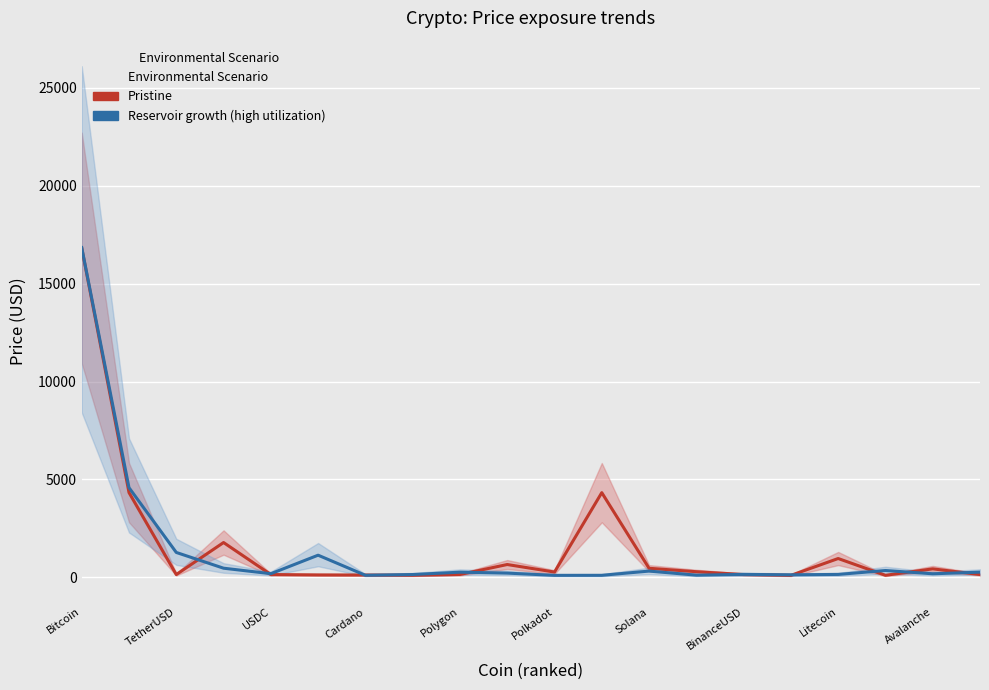

List the series in order of their peak value, highest first.

Reservoir growth (high utilization), Pristine